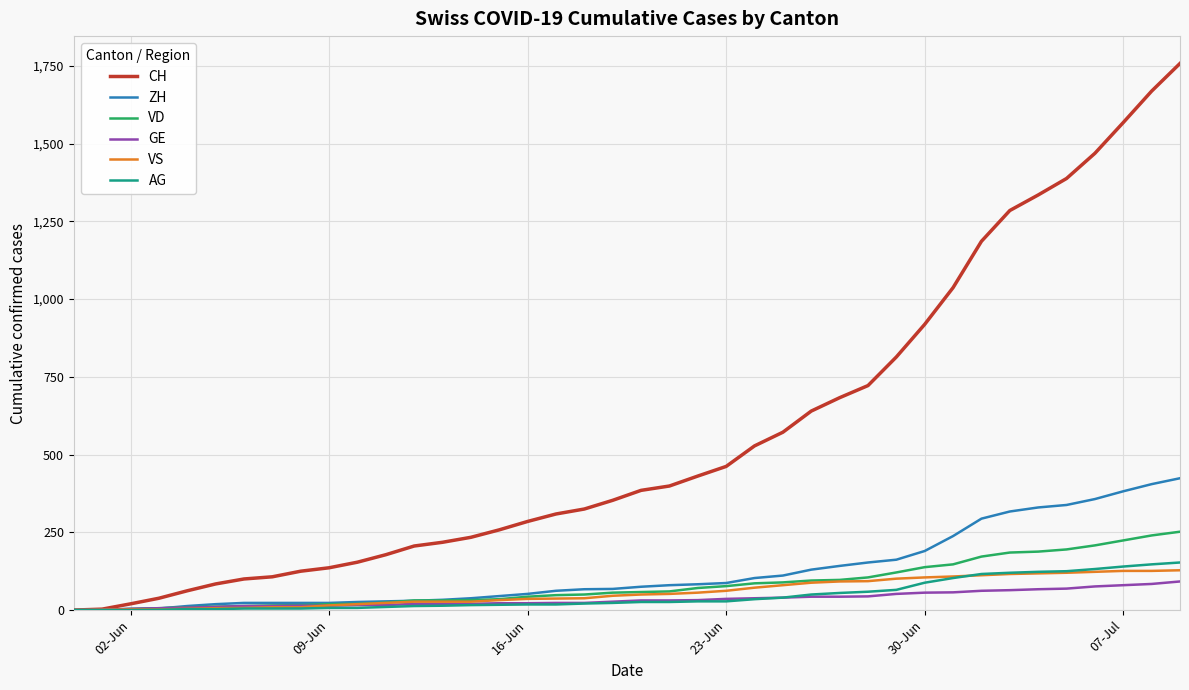

Which series has the widest spread of values?

CH